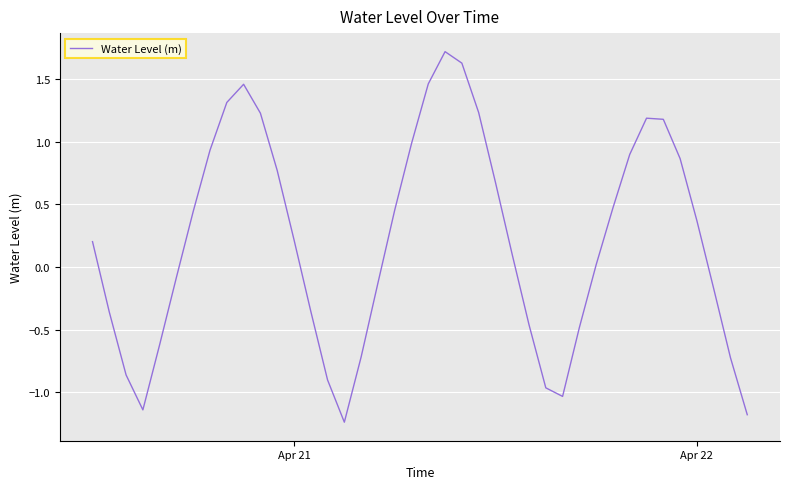

How many series are shown in this chart?

1